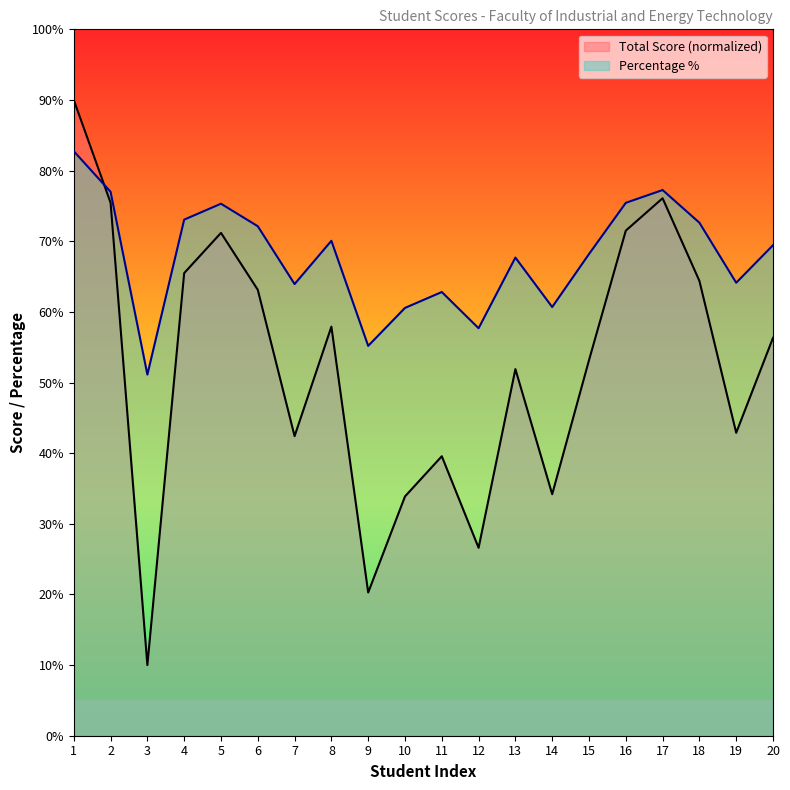

Is the value of Total Score at 15 greater than the value of Percentage % at 1?

No